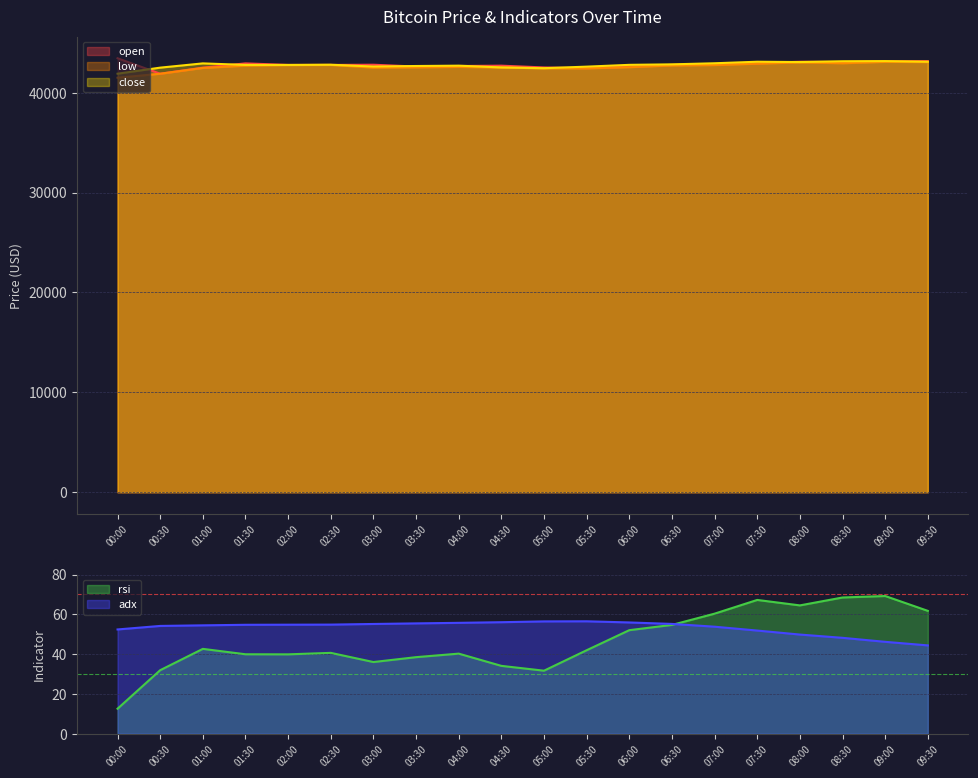

In close, how many points are higher than both neighbors (excluding endpoints)?

5